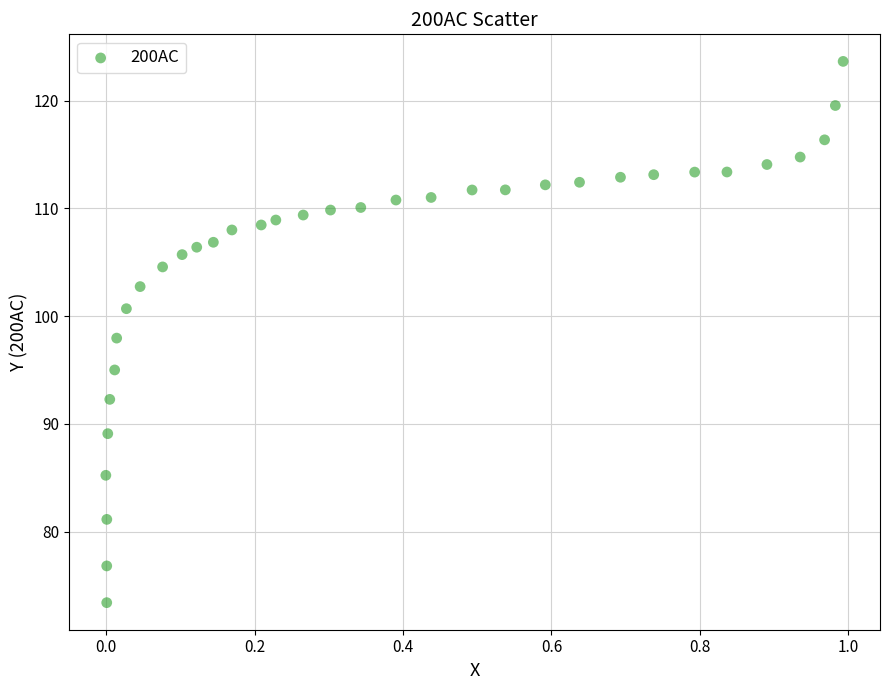

What is the range of Y values (max minus min)?

50.2